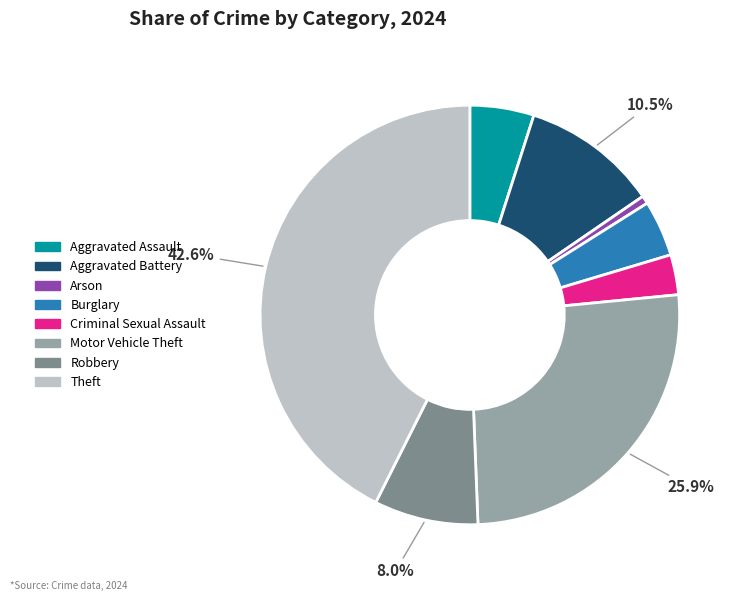

To the nearest percent, what is the combined percentage of Criminal Sexual Assault and Theft?

46%